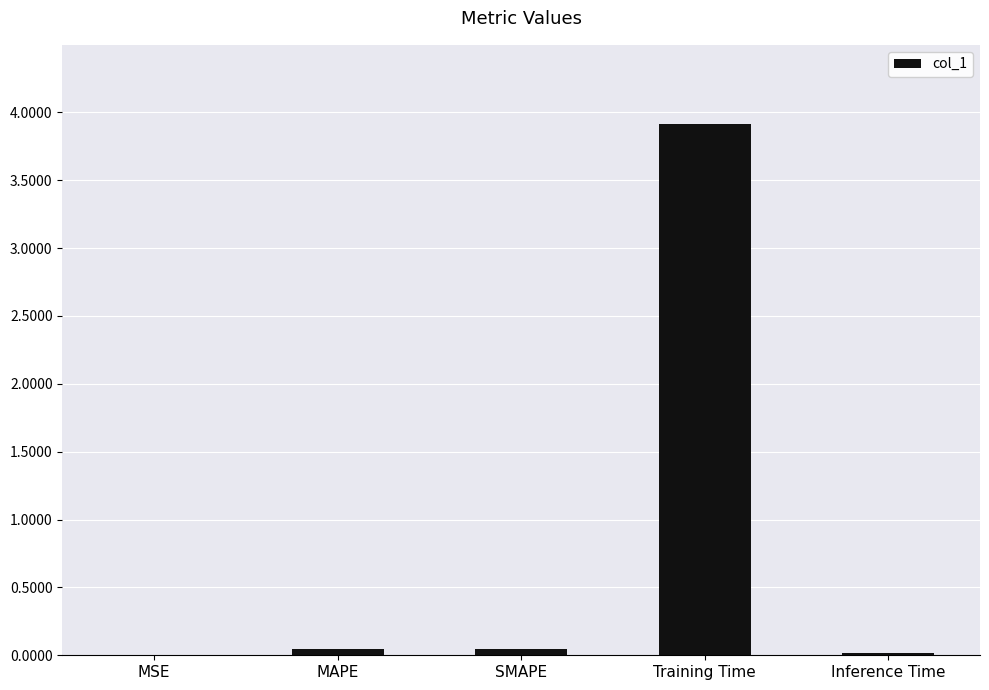

The value at Training Time is 6.9. True or false?

False